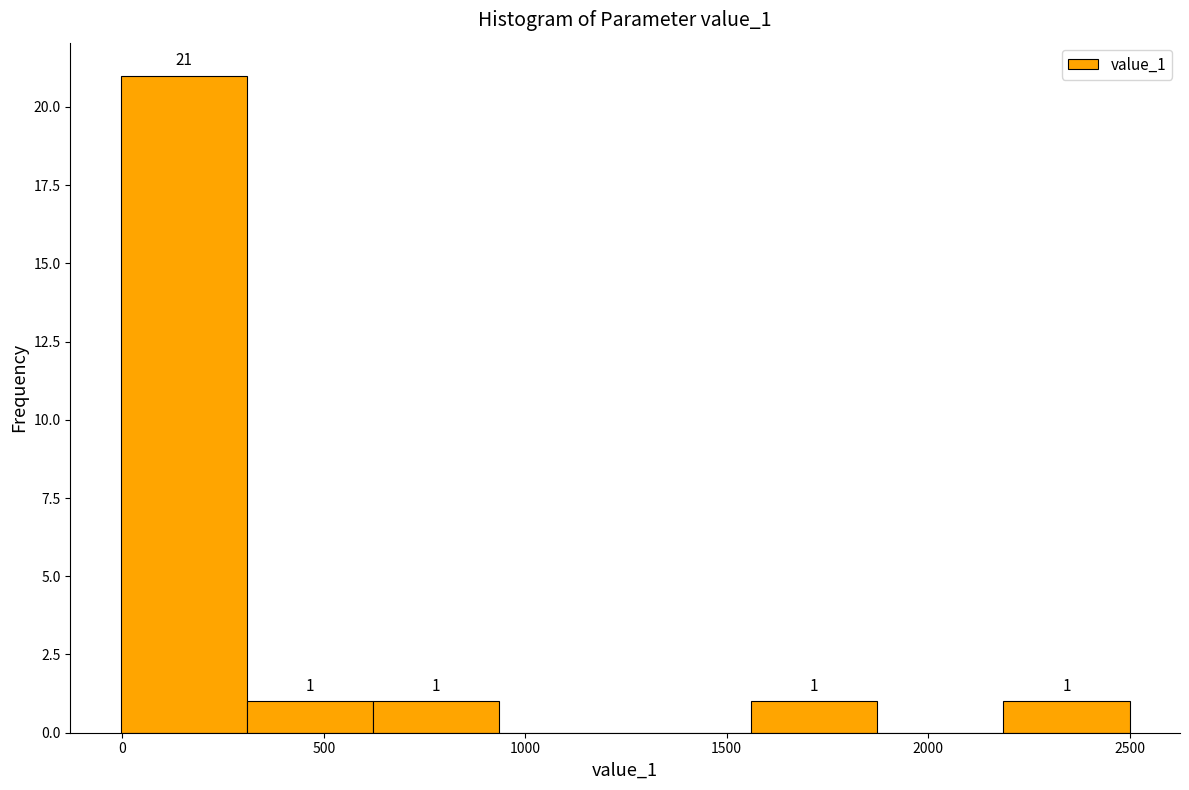

Which range on the x-axis has the tallest bar?

0 to 300